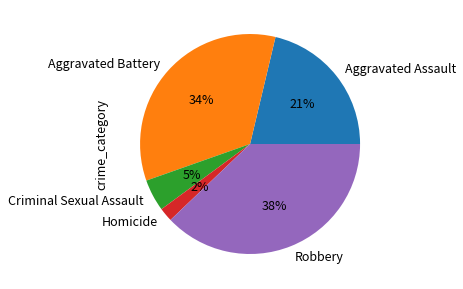

Which slice is the largest?

Robbery